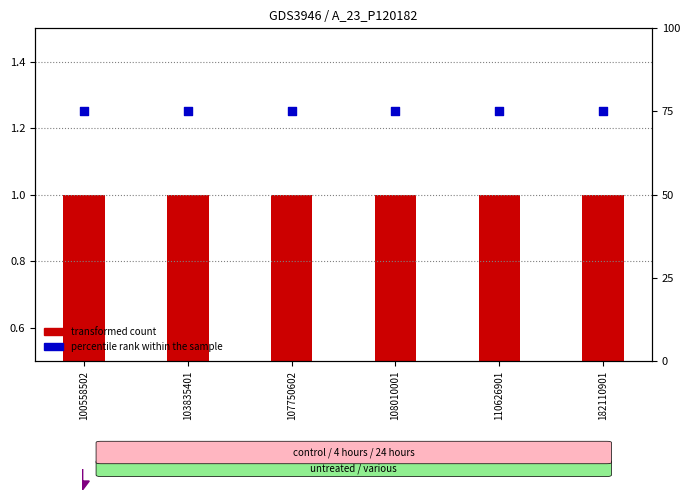

Which series reaches the maximum Y coordinate?

percentile rank within the sample